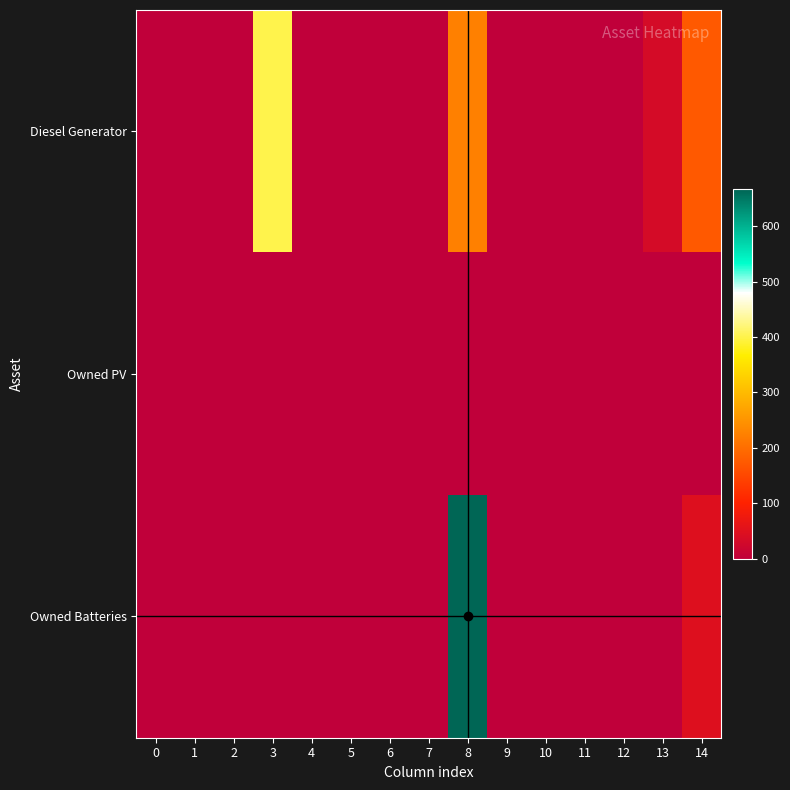

Which has a higher value, 3 or 6?

3